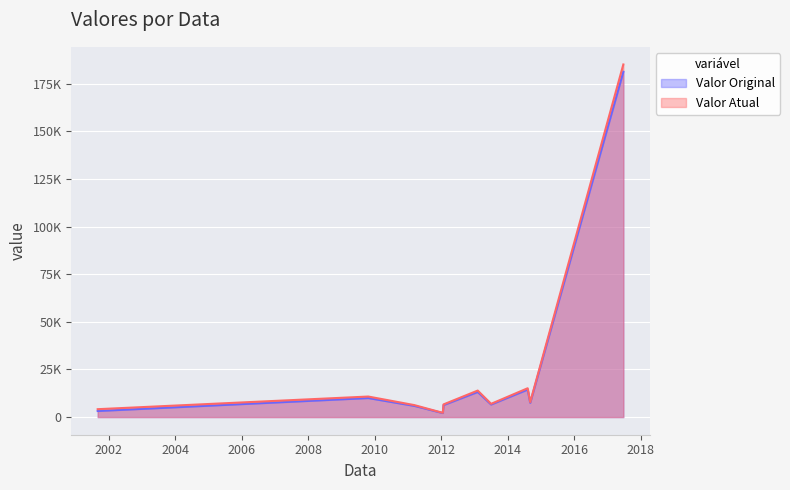

True or false: Valor Original has a value of 6598.2 at 02/07/2013.

True